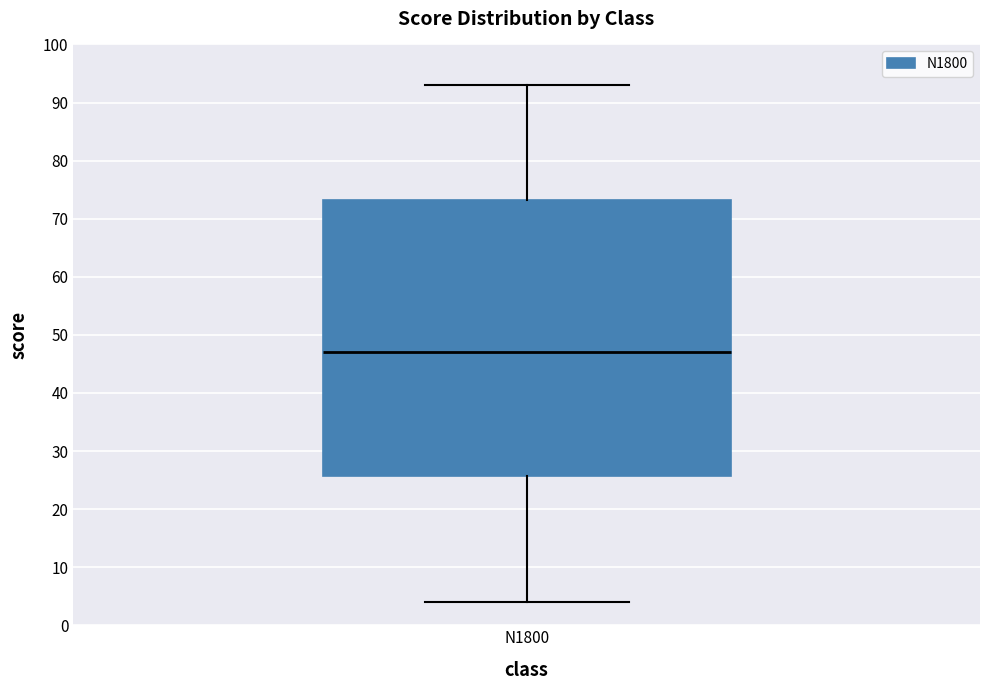

Read this box plot against the y-axis: the position of the median line, the range covered by the box, and the ends of both whiskers. The values are not printed on the chart, so give them approximately, as read against the axis.

median 47, box 26 to 73, whiskers 4 to 93